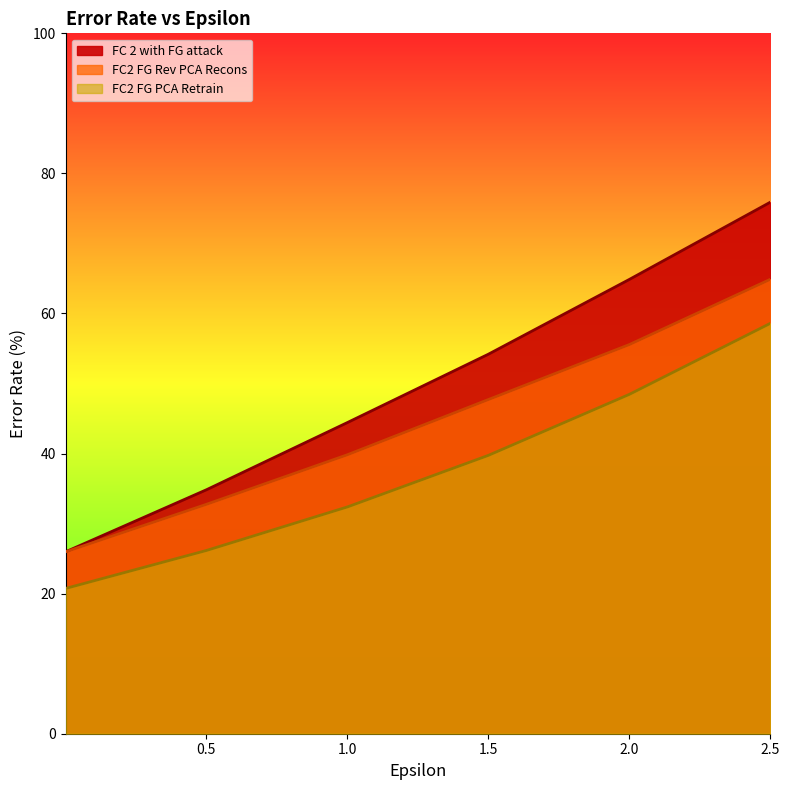

What are all the series names shown in the legend?

FC 2 with FG attack, FC2 FG Rev PCA Recons, FC2 FG PCA Retrain